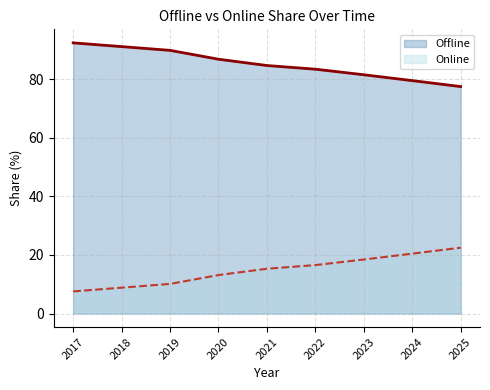

Reading right to left, transcribe all the data shown in this chart.

Offline: 2025=77.5	2024=79.6	2023=81.6	2022=83.5	2021=84.7	2020=86.9	2019=89.9	2018=91.2	2017=92.4
Online: 2025=22.5	2024=20.4	2023=18.4	2022=16.5	2021=15.3	2020=13.1	2019=10.1	2018=8.8	2017=7.6